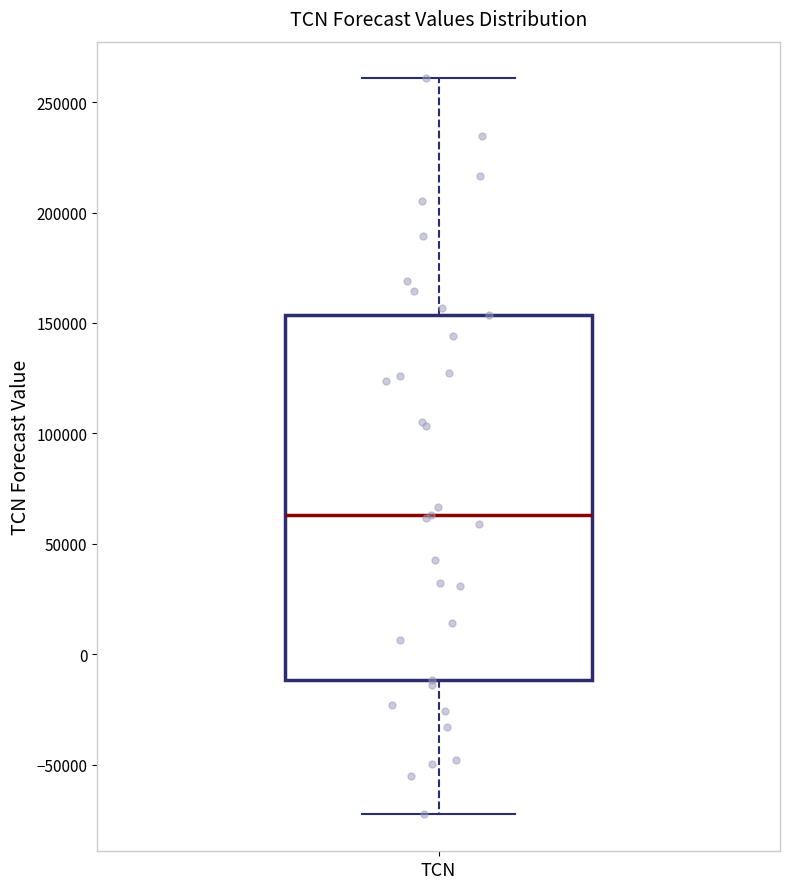

Read this box plot against the y-axis: the position of the median line, the range covered by the box, and the ends of both whiskers. The values are not printed on the chart, so give them approximately, as read against the axis.

median 65000, box -10000 to 155000, whiskers -75000 to 260000